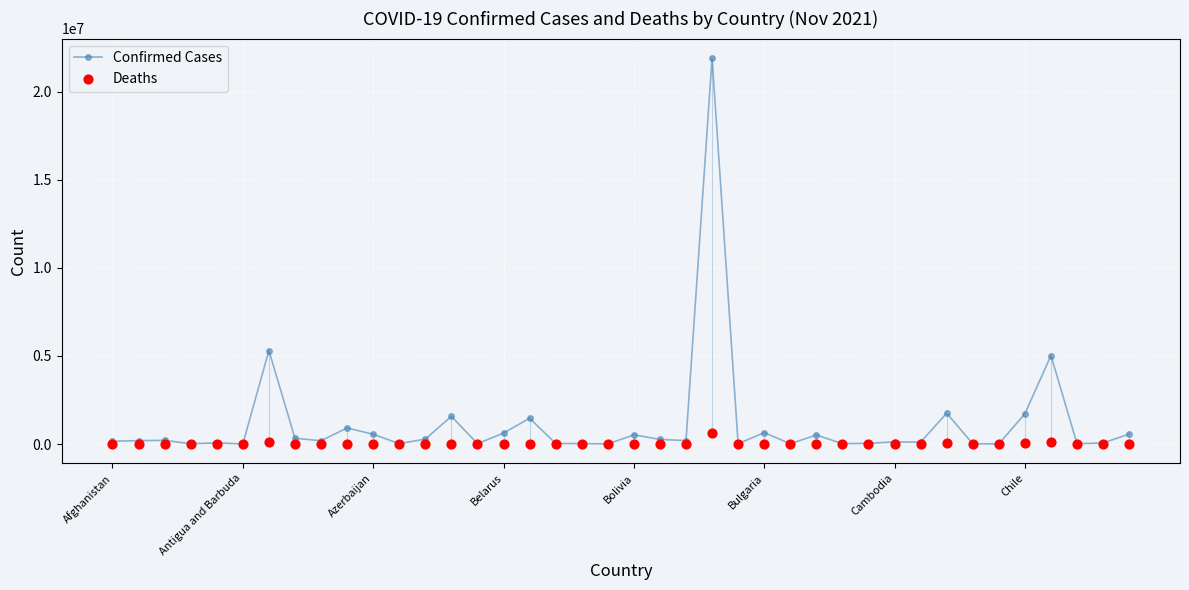

What are all the series names shown in the legend?

Confirmed Cases, Deaths